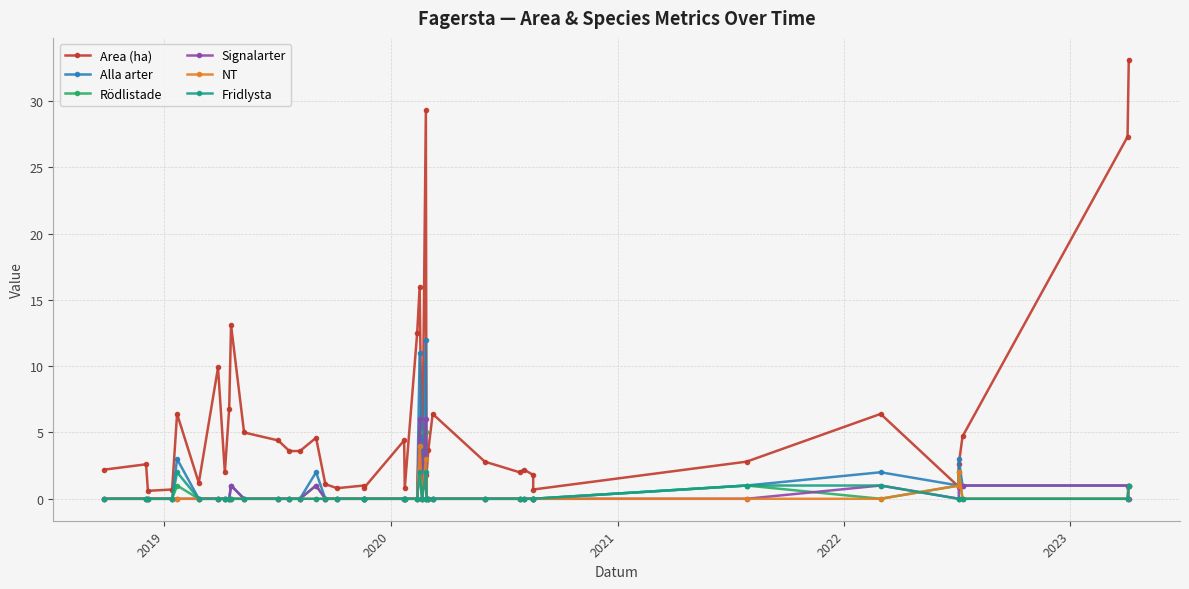

What is the maximum value for Area (ha)?

33.1